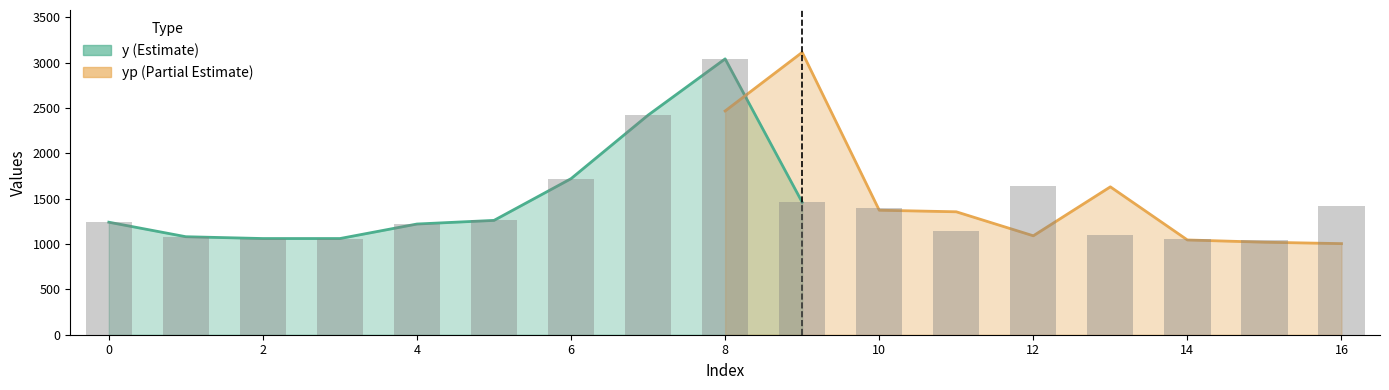

The chart shows a value of 1060 at 14. True or false?

True